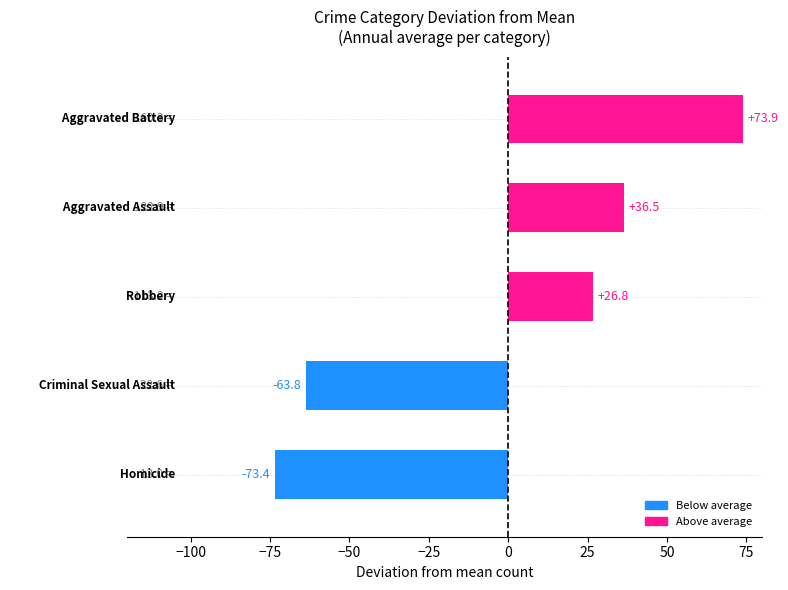

What is the difference between the maximum and second lowest values?

137.7